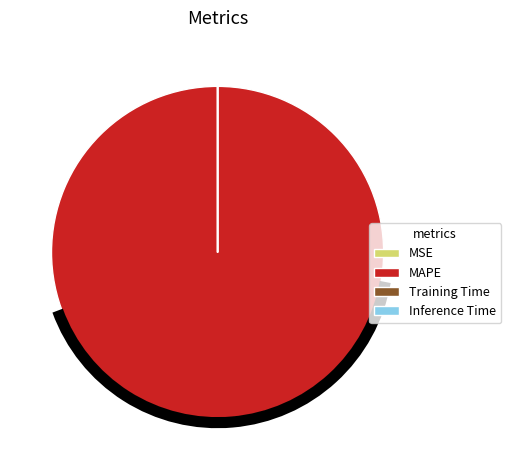

The MAPE slice represents 87% of the pie. True or false?

False